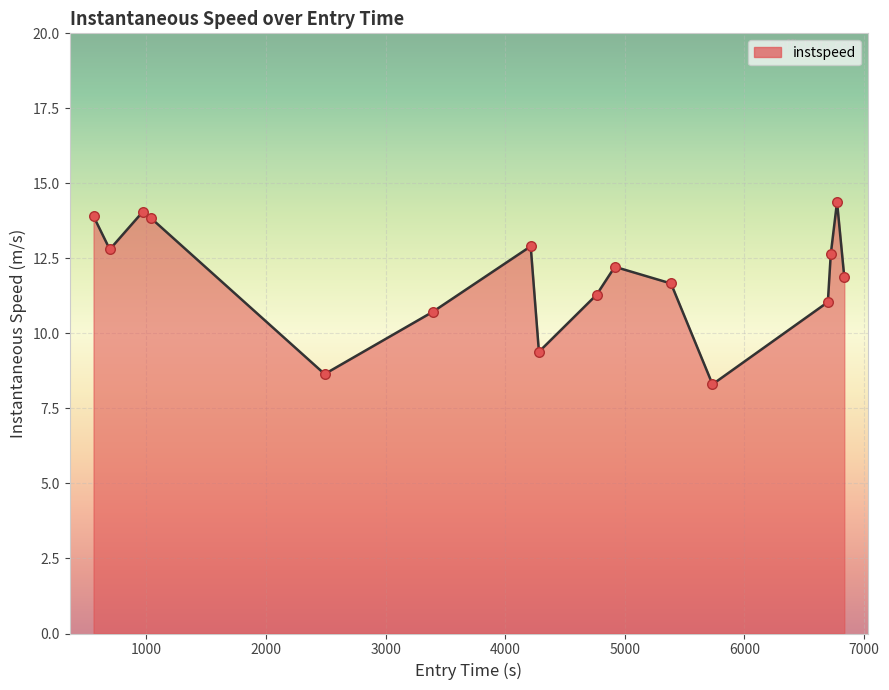

What is the difference between the maximum and minimum values?

6.1